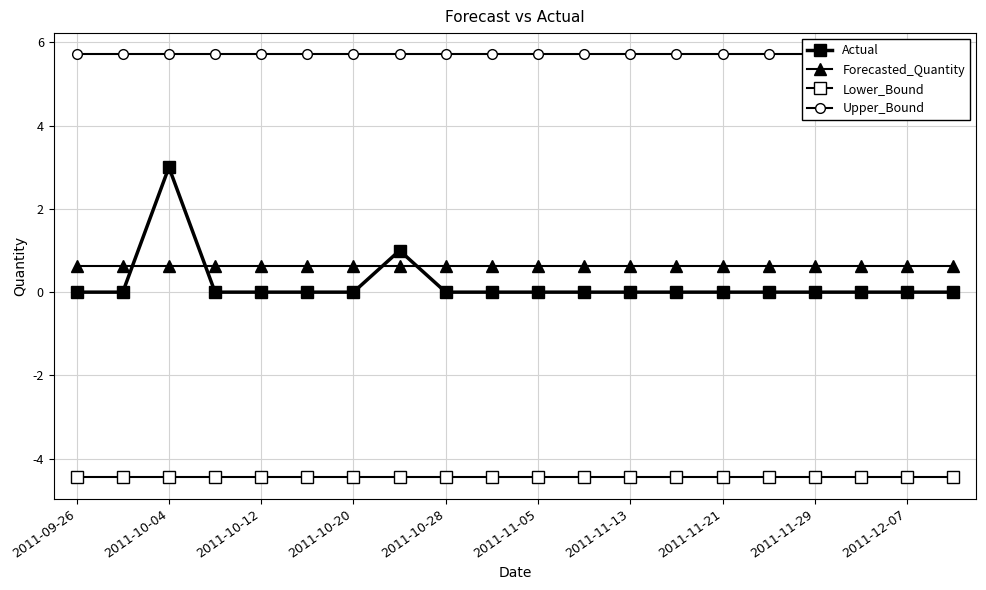

True or false: Lower_Bound and Actual cross at least once.

False